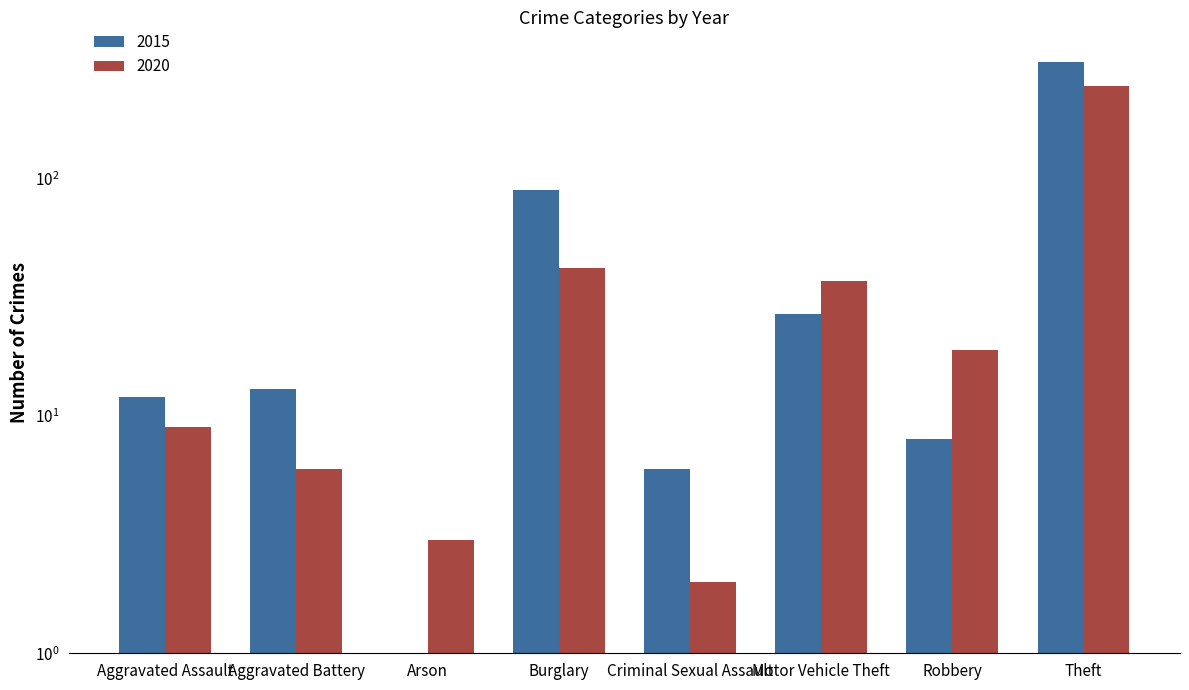

What is the label of the 2nd bar from the right?

Robbery